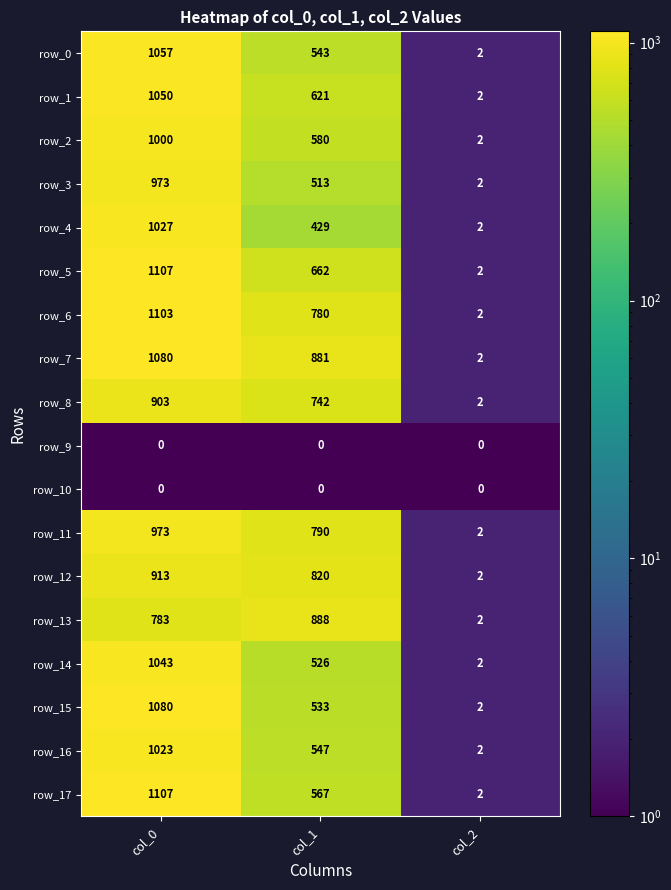

List the labels in order of row_0 value, largest first.

col_0, col_1, col_2